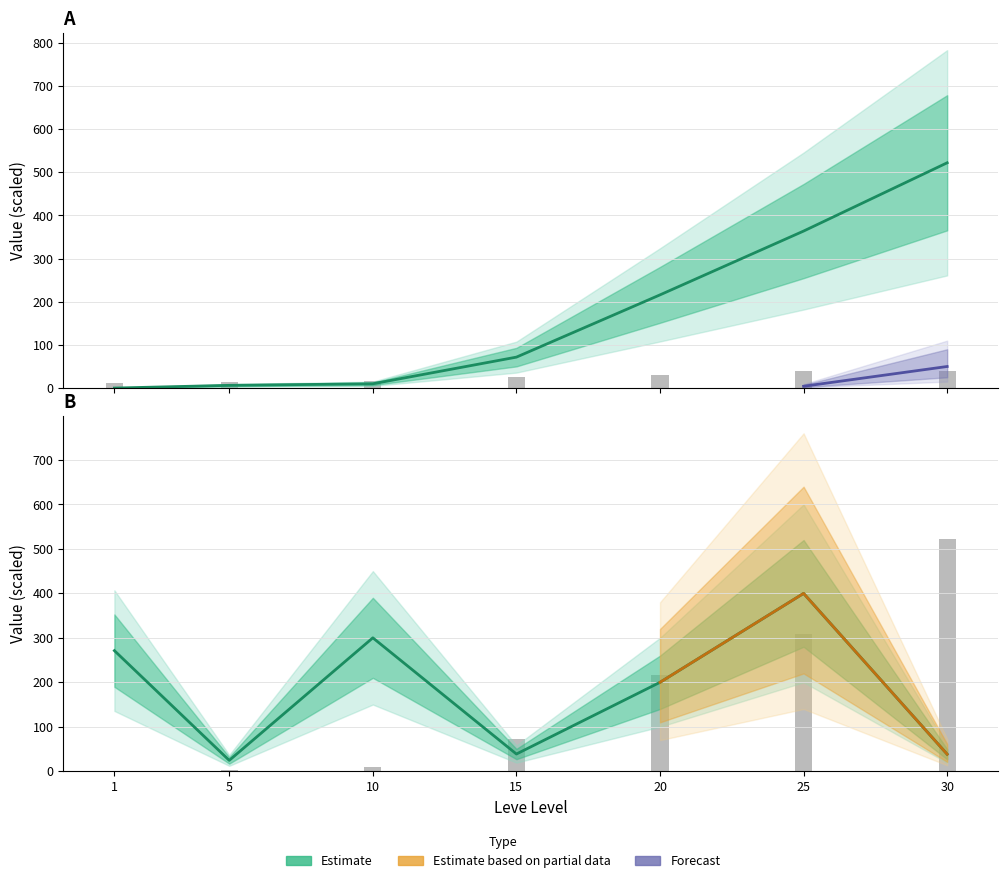

Between 1 and 25, which series saw the biggest shift?

Leve EXP